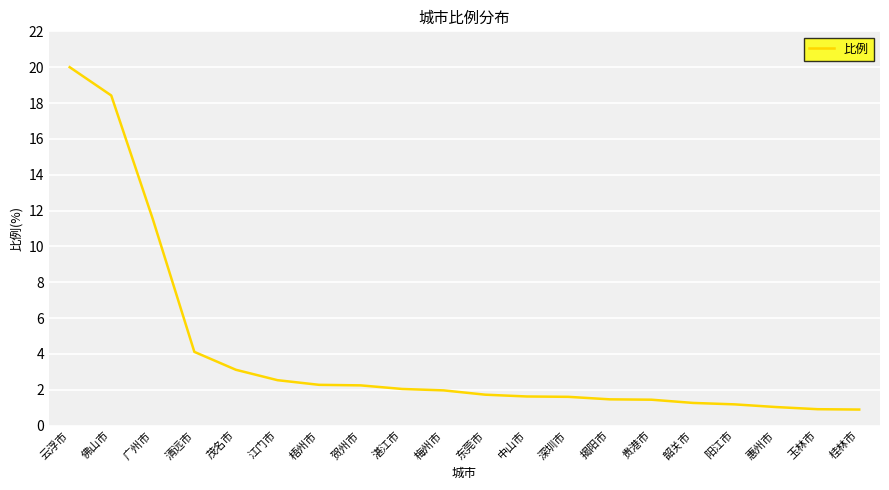

How many lines are shown in the chart?

1